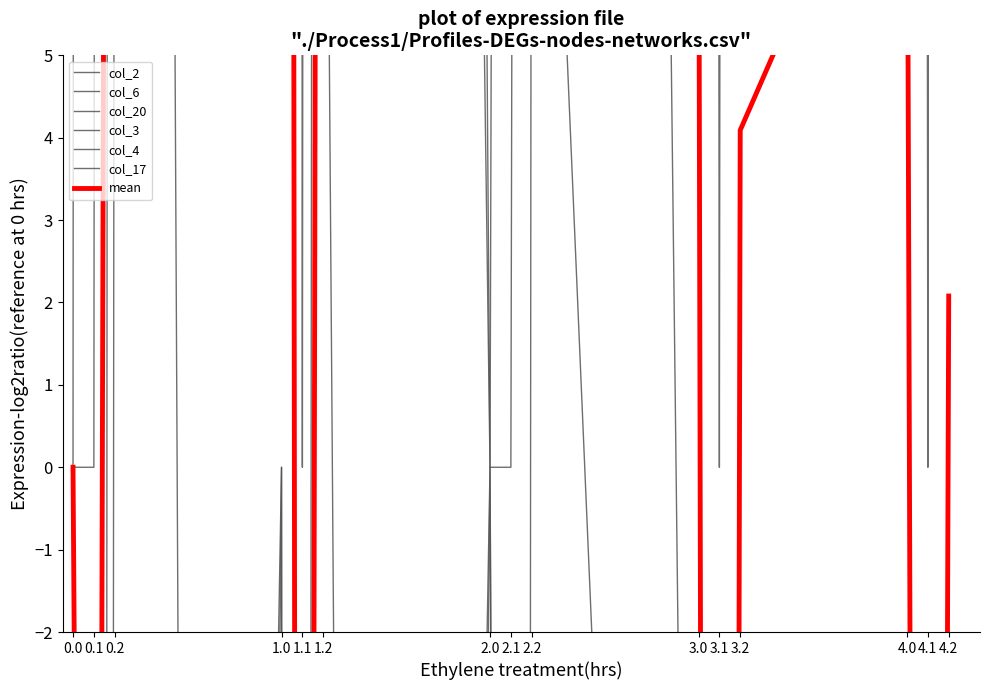

Rank the series at 1.0 from lowest to highest value.

col_17, col_2, col_6, col_4, col_20, col_3